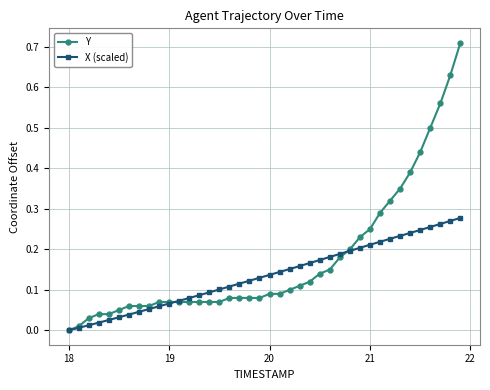

How many data points in X (scaled) are above 0?

39